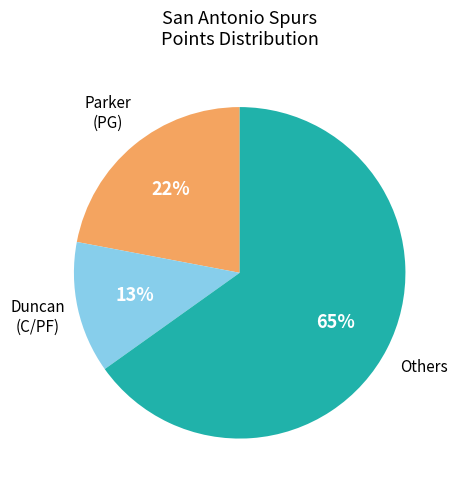

Is there a majority slice in this chart?

Yes